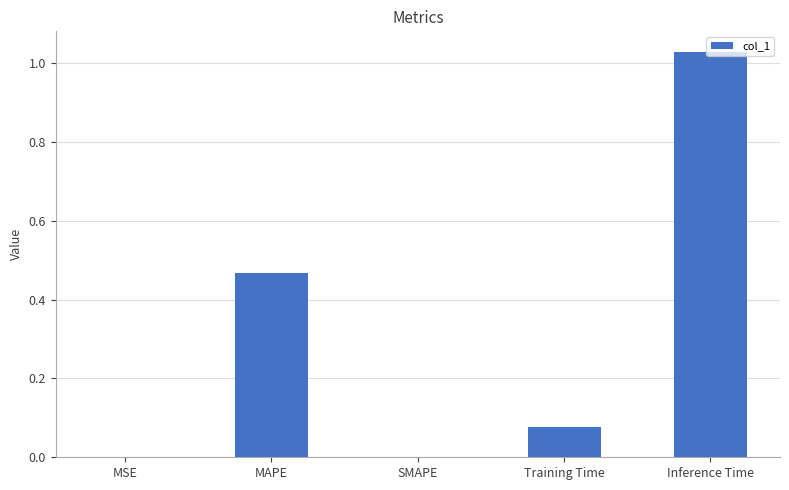

How many series are shown in this chart?

1